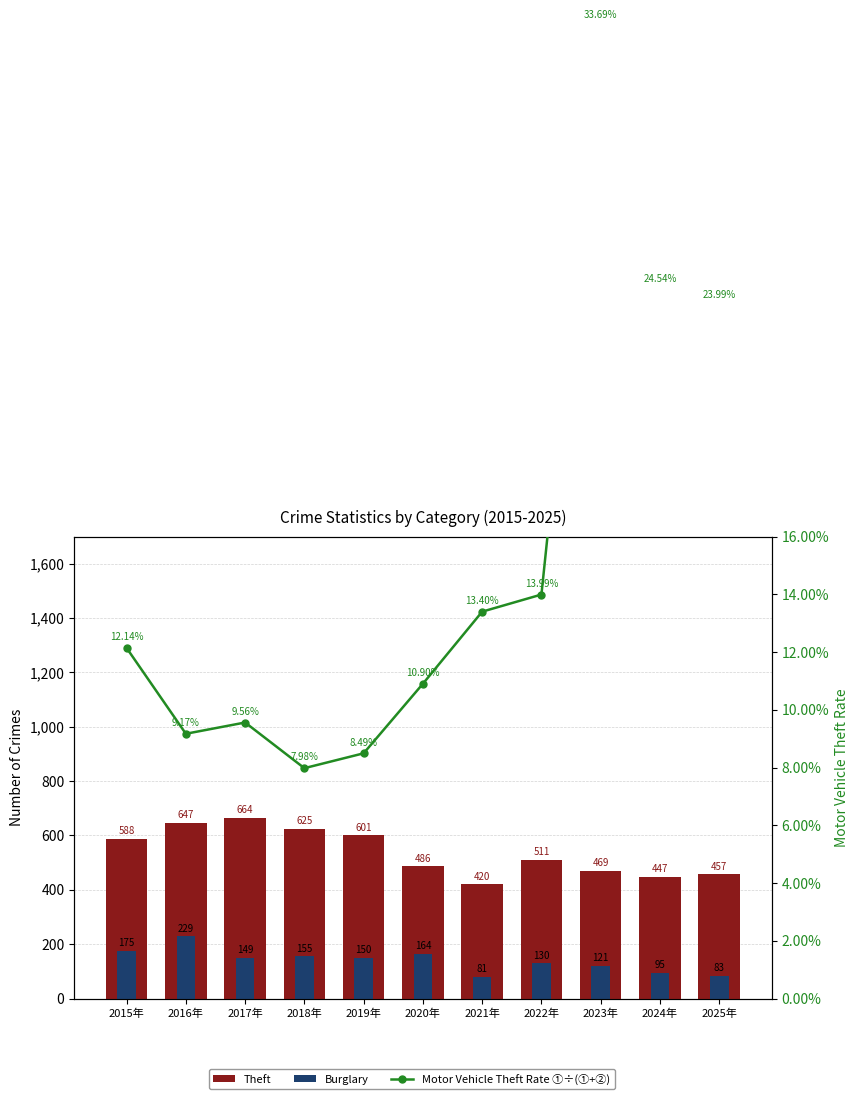

What are all the series names shown in the legend?

Theft, Burglary, Motor Vehicle Theft Rate ①÷(①+②)